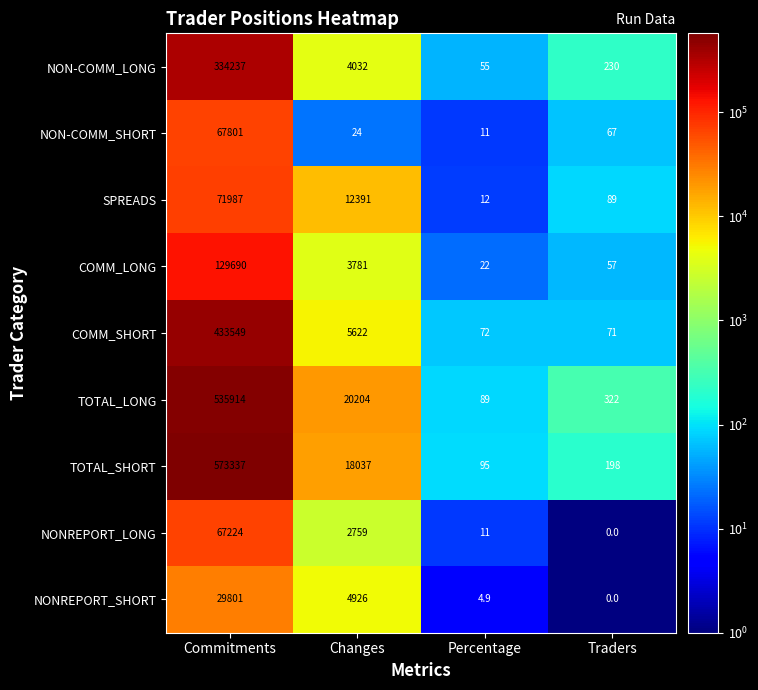

Count the number of categories in the chart.

4